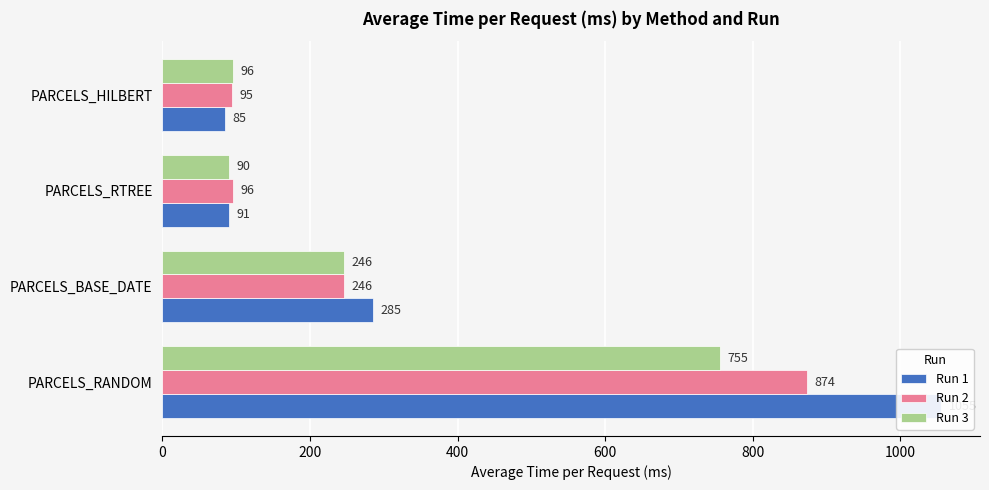

The Run 3 series shows 90 at PARCELS_RTREE. True or false?

True